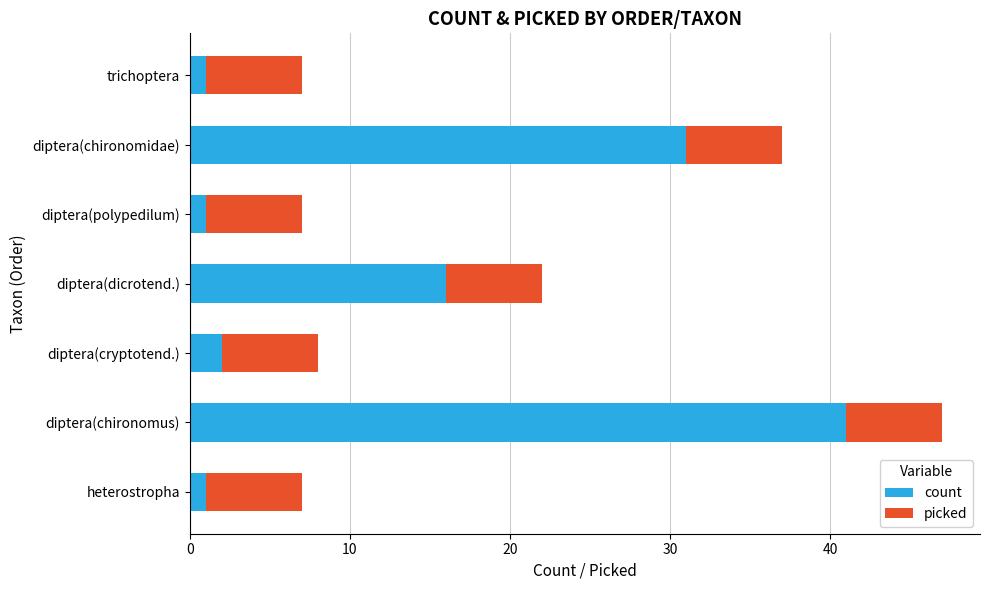

The value of count at diptera(dicrotend.) is 23. True or false?

False